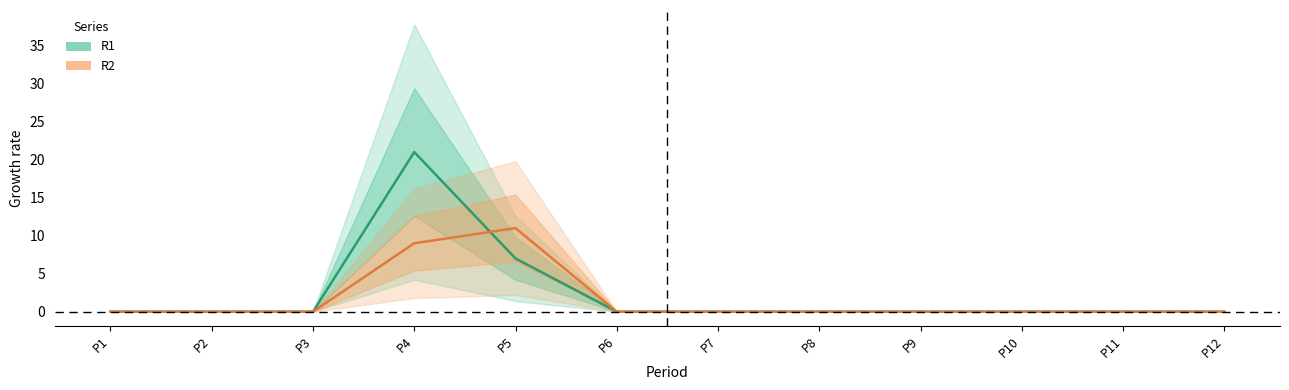

List the labels in order of R1 value, largest first.

P4, P5, P1, P2, P3, P6, P7, P8, P9, P10, P11, P12